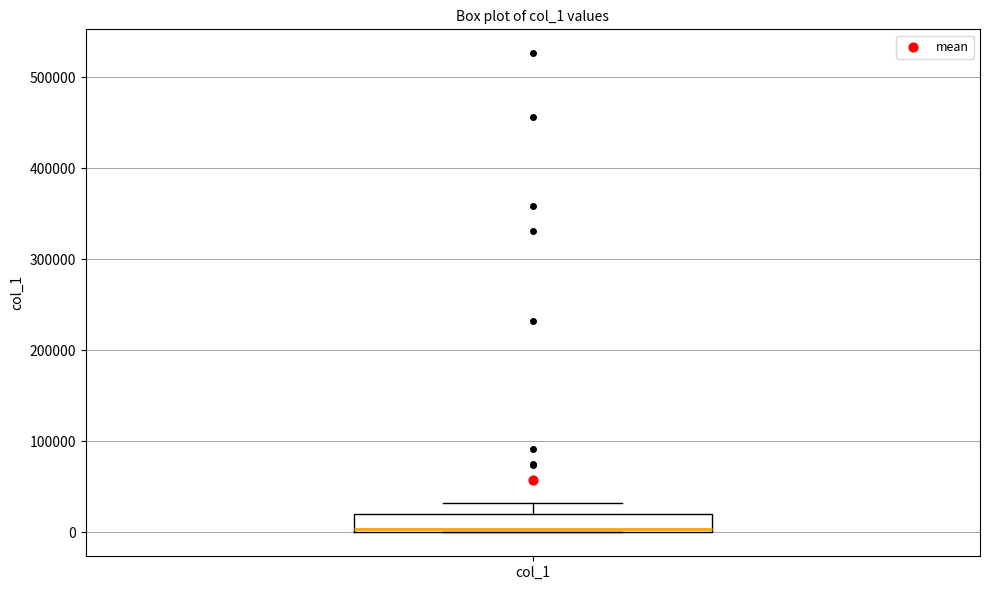

Read this box plot against the y-axis: the position of the median line, the range covered by the box, and the ends of both whiskers. The values are not printed on the chart, so give them approximately, as read against the axis.

median 0, box 0 to 20000, whiskers 0 to 30000